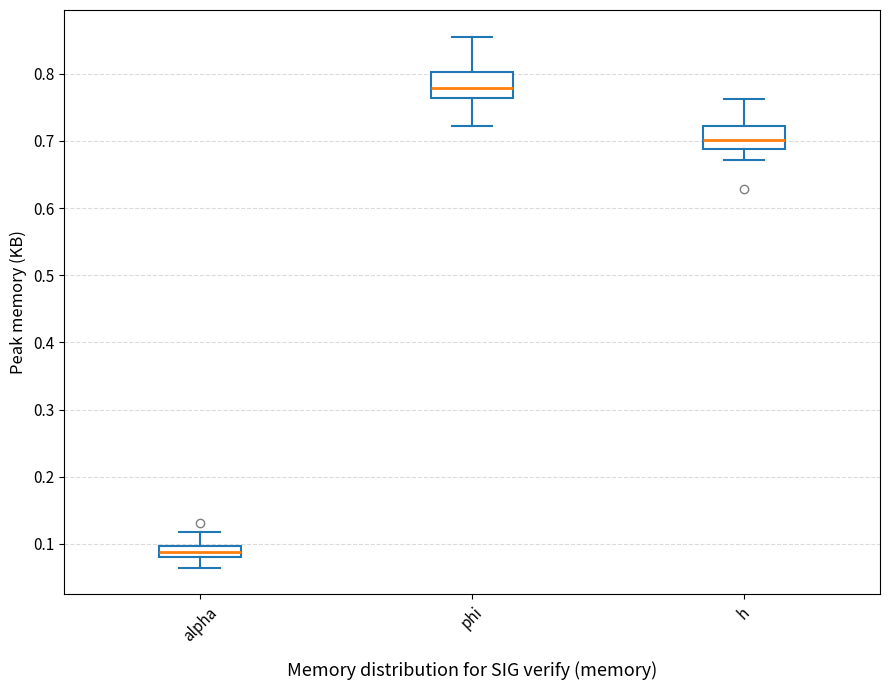

Reading left to right, read every box against the y-axis: the position of its median line, the range the box covers, and the ends of its whiskers. The values are not printed on the chart, so give them approximately, as read against the axis.

alpha: median 0.09, box 0.08 to 0.10, whiskers 0.06 to 0.12
phi: median 0.78, box 0.76 to 0.80, whiskers 0.72 to 0.86
h: median 0.70, box 0.69 to 0.72, whiskers 0.67 to 0.76